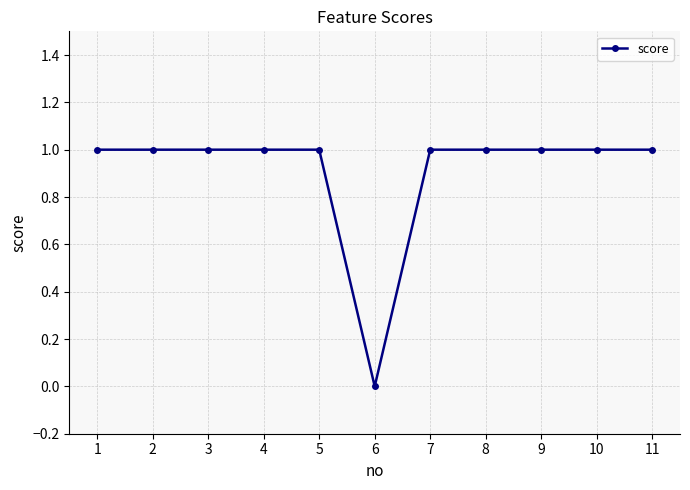

Is it true that the value at 11 is 1?

True